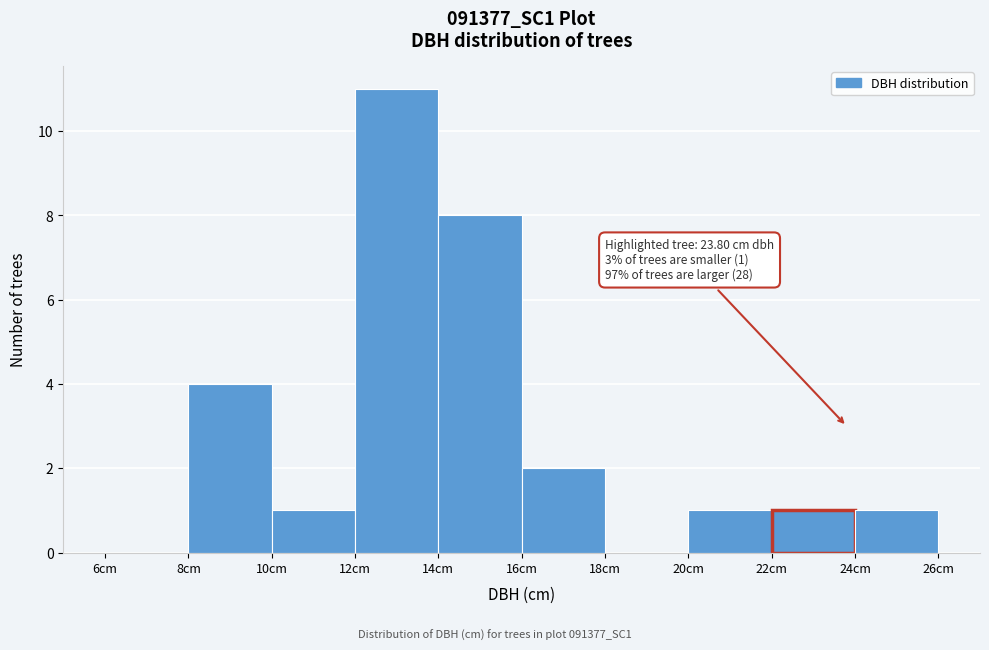

Which range on the x-axis has the tallest bar?

12 to 14